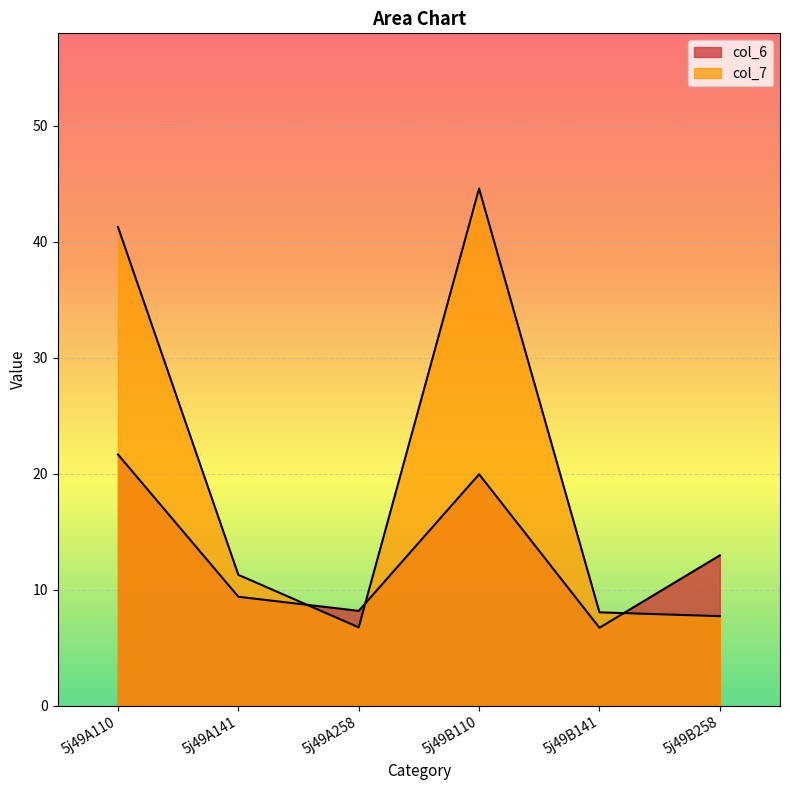

Reading left to right, transcribe all the data shown in this chart.

col_6: 21.7	9.4	8.2	20.0	6.7	13.0
col_7: 41.3	11.3	6.8	44.6	8.1	7.7